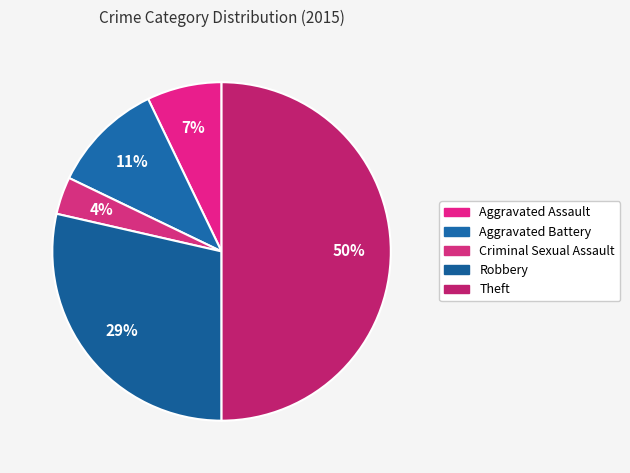

Count the number of slices in the pie.

5